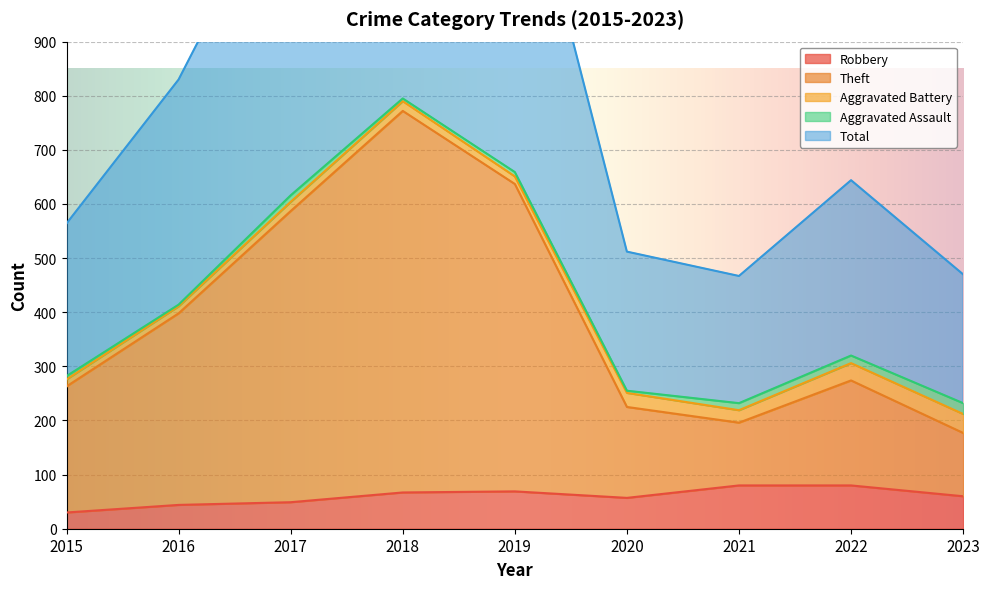

What is the maximum value for Robbery?

80